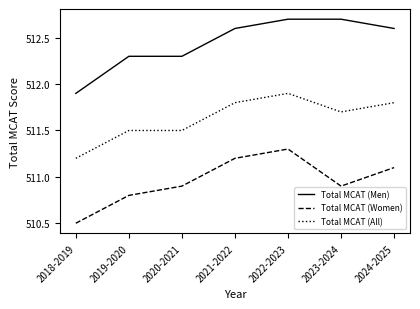

List the series in order of their peak value, highest first.

Total MCAT (Men), Total MCAT (All), Total MCAT (Women)